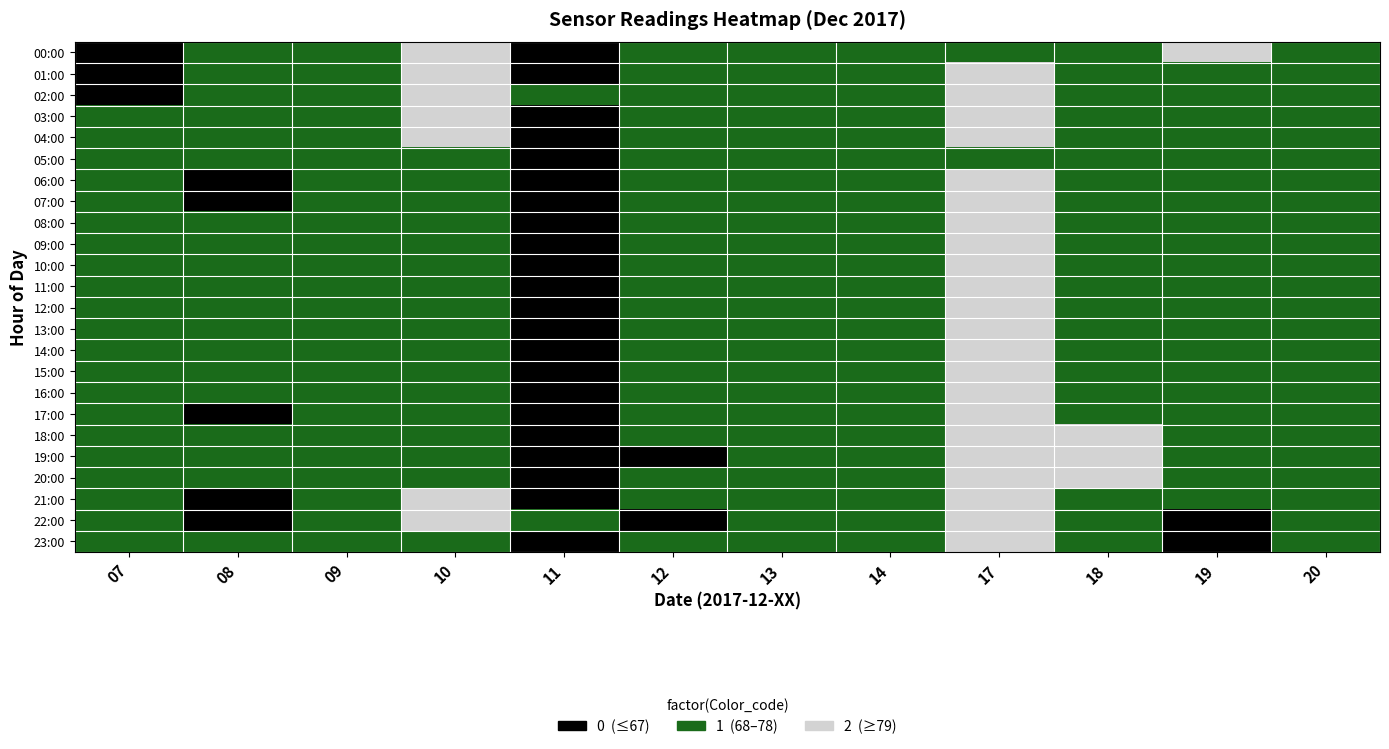

How many series are shown in this chart?

24